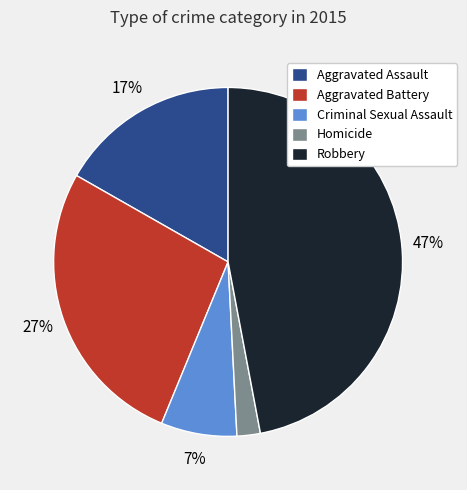

The Homicide slice represents 14% of the pie. True or false?

False